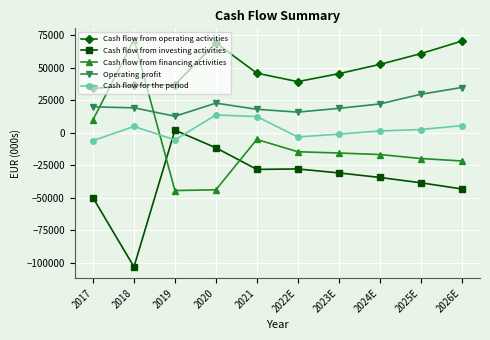

True or false: Operating profit has a value of 4797 at 2023E.

False